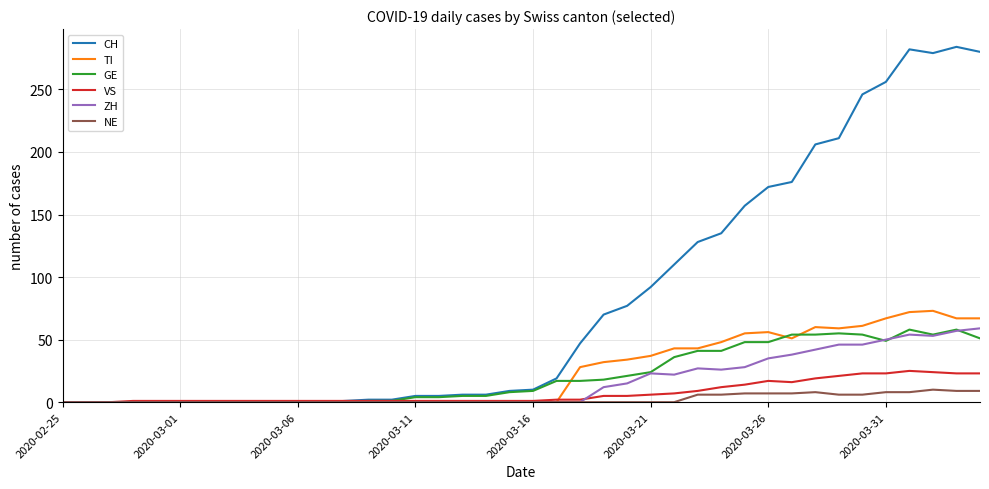

Which series has the largest range (max minus min)?

CH